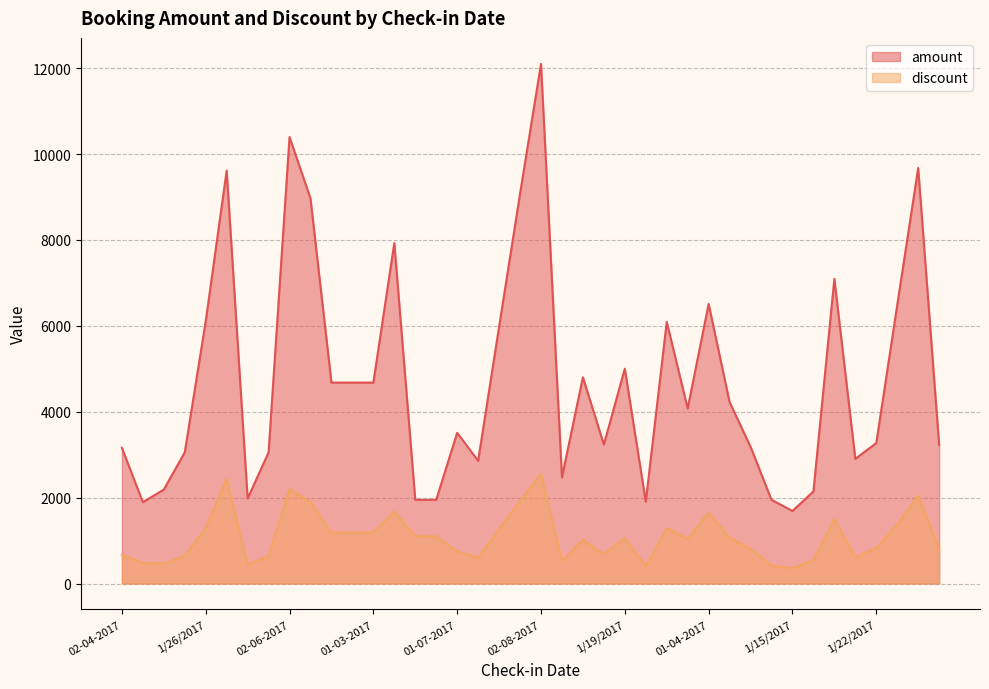

Which label corresponds to the largest value in the chart?

02-08-2017